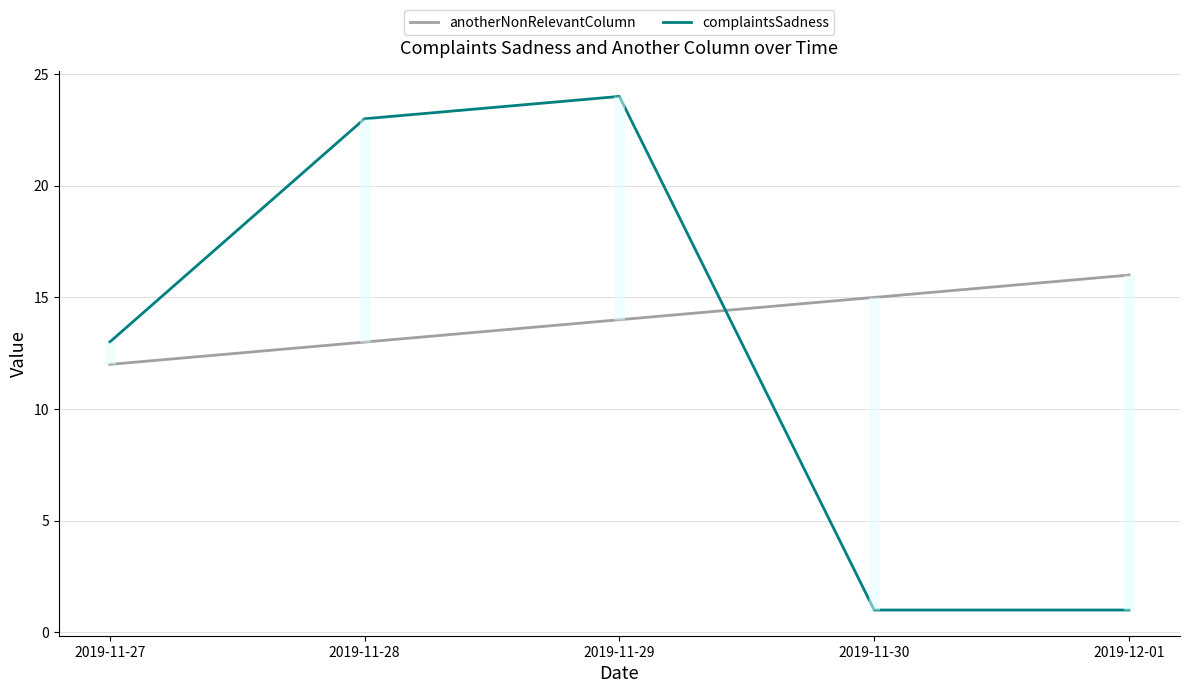

How many series are shown in this chart?

2